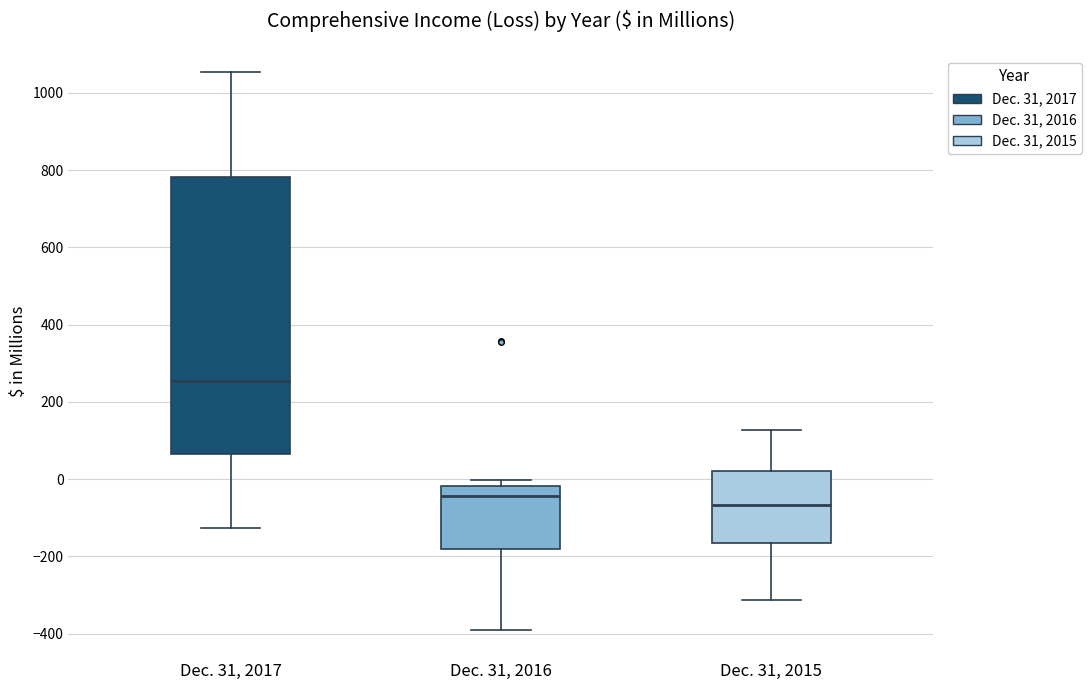

Which box has the lowest median line?

Dec. 31, 2015